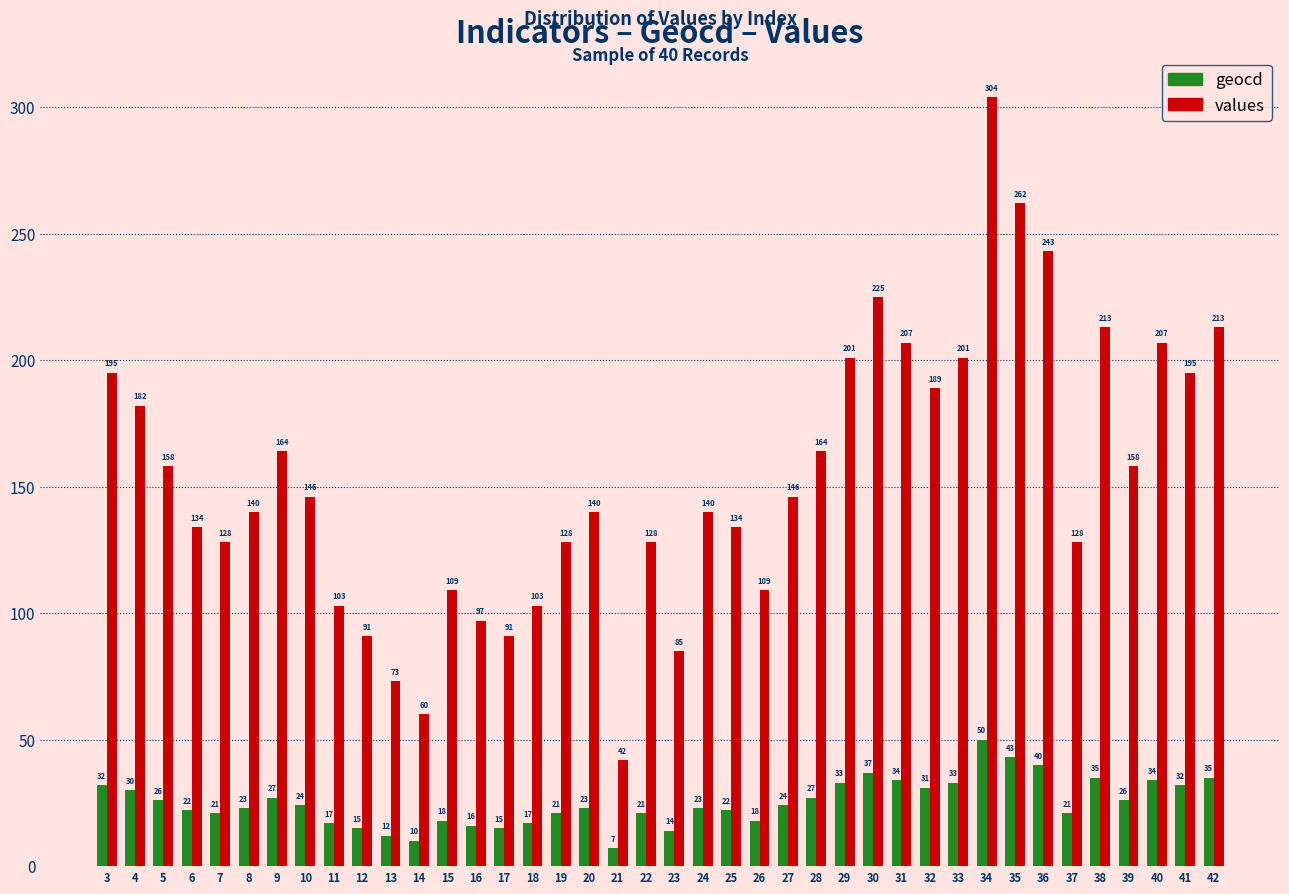

Reading left to right, extract all data points from this chart.

geocd: 32	30	26	22	21	23	27	24	17	15	12	10	18	16	15	17	21	23	7	21	14	23	22	18	24	27	33	37	34	31	33	50	43	40	21	35	26	34	32	35
values: 195	182	158	134	128	140	164	146	103	91	73	60	109	97	91	103	128	140	42	128	85	140	134	109	146	164	201	225	207	189	201	304	262	243	128	213	158	207	195	213